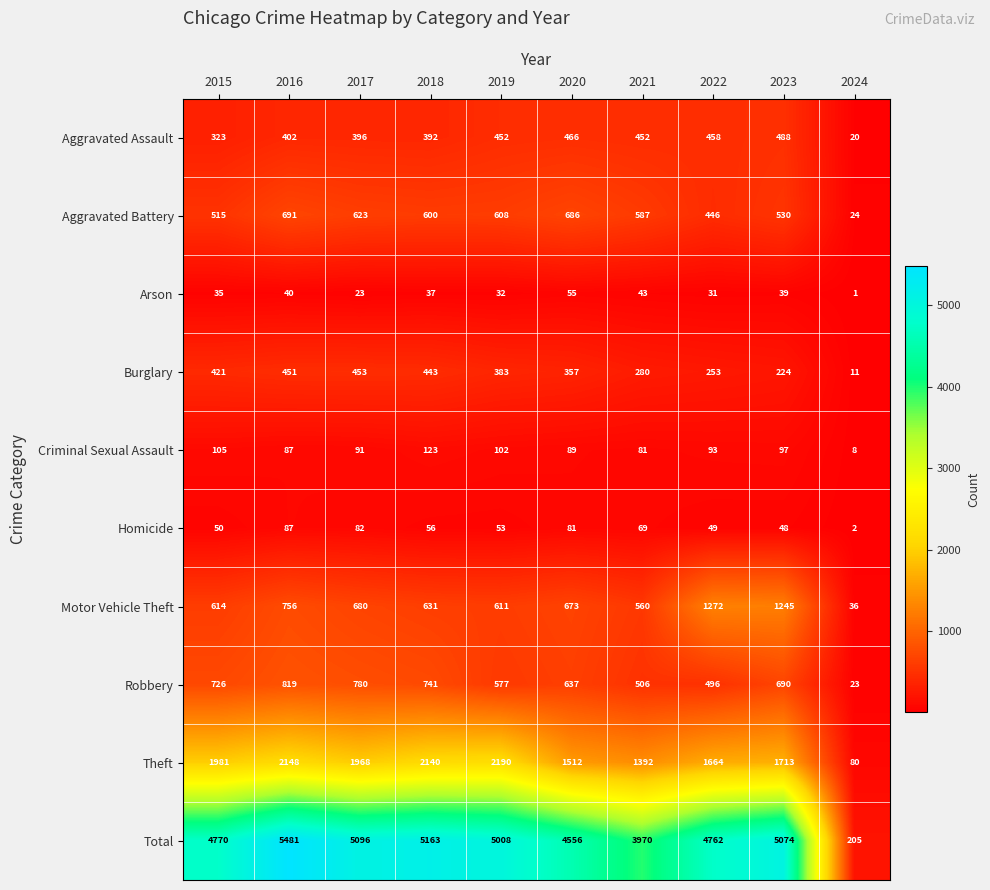

Which series changed the most between 2018 and 2020?

Theft